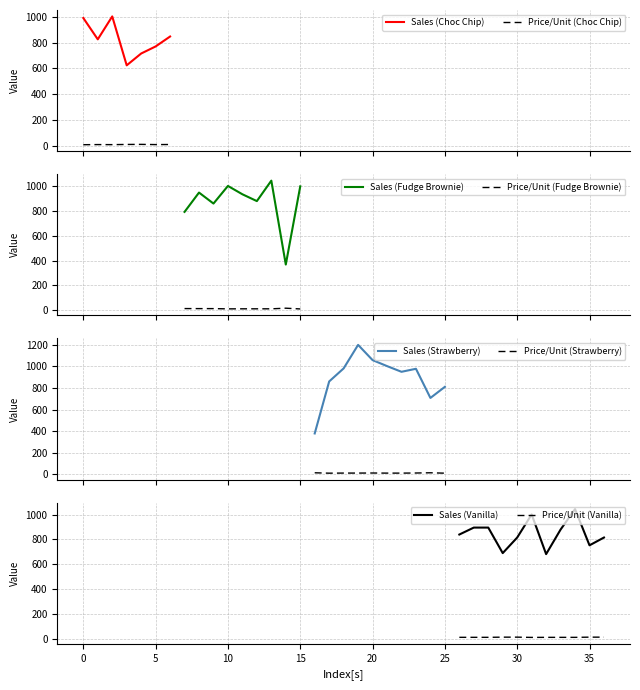

True or false: Price/Unit and Sales cross at least once.

False